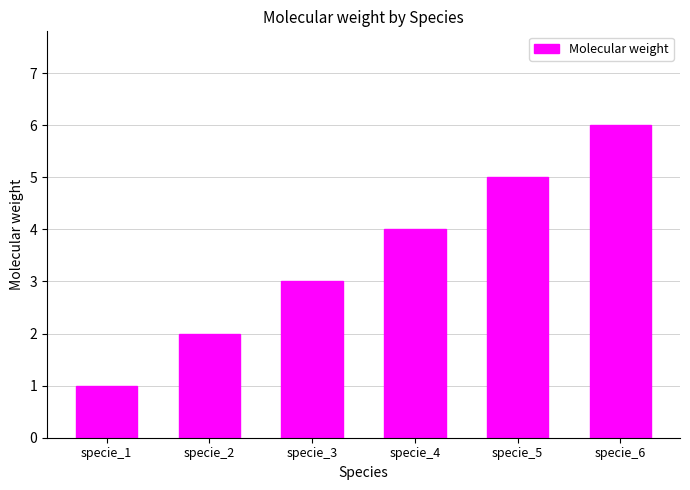

What is the difference between the second highest and second lowest values?

3